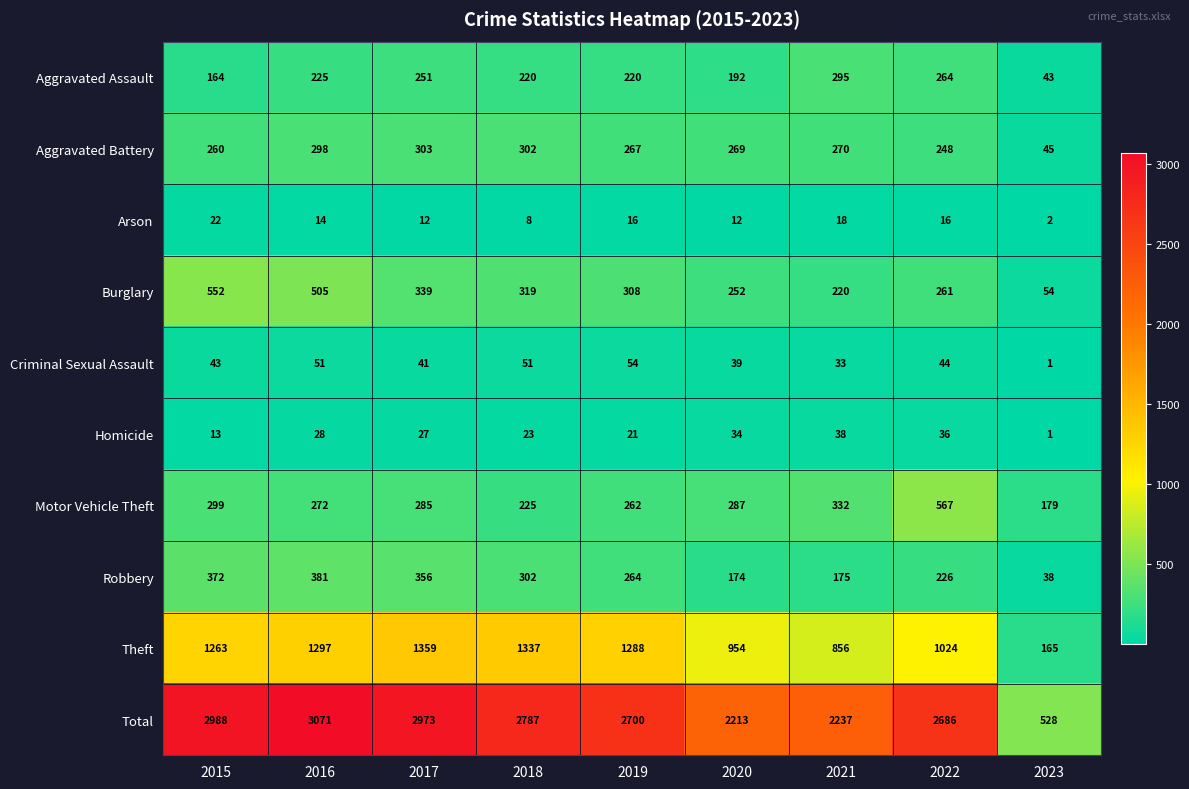

The Theft series shows 774 at 2015. True or false?

False